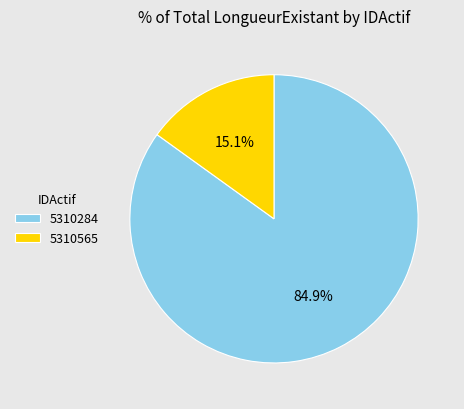

The 5310284 slice represents 85% of the pie. True or false?

True